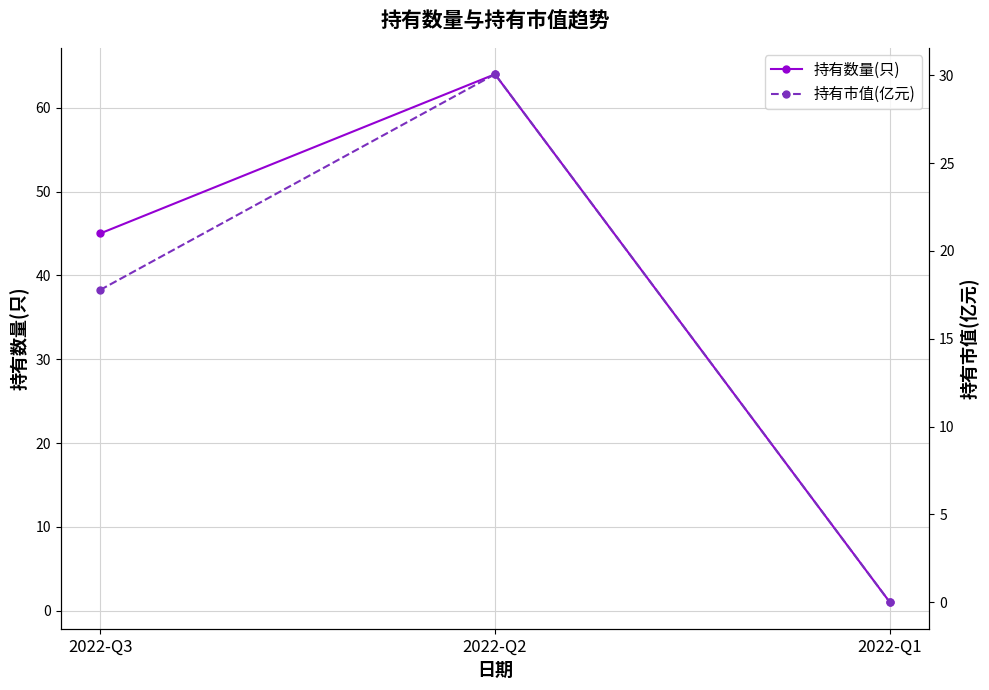

Does the chart display data point markers on the line(s)?

Yes